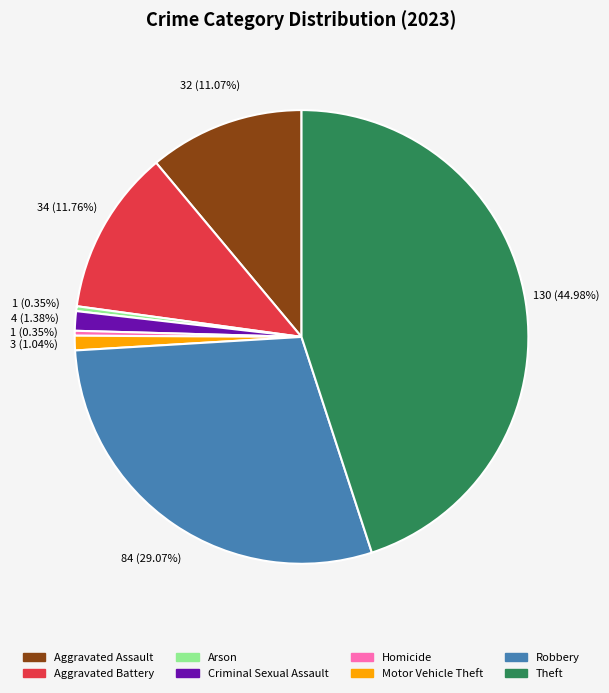

Which slice is the largest?

Theft